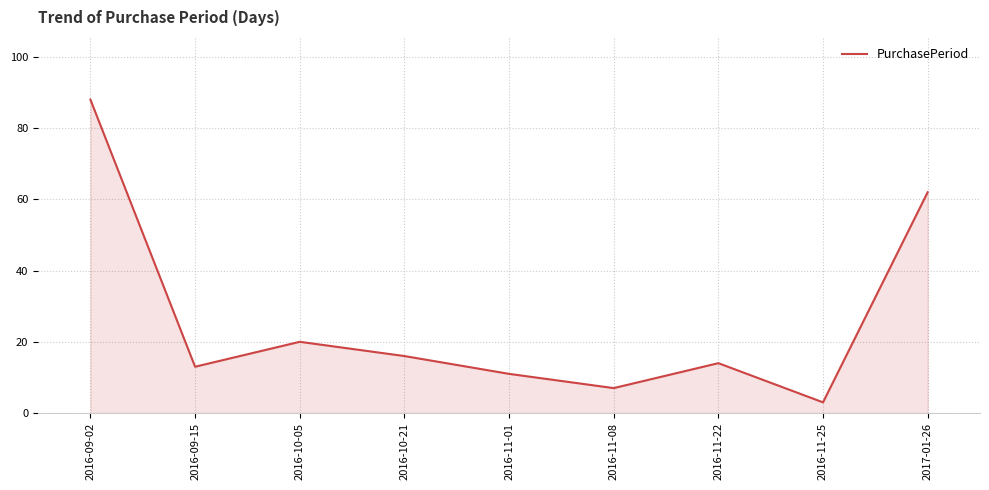

What is the difference between the values at 2016-11-08 and 2016-09-15?

6